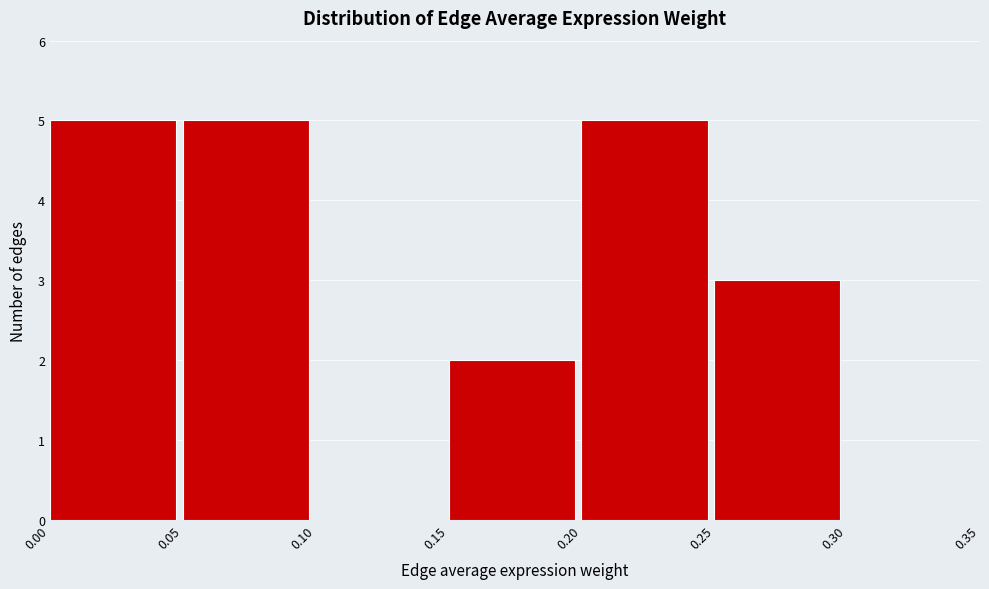

How tall is the bar that spans 0.15 to 0.20 on the x-axis? The values are not printed on the chart, so give them approximately, as read against the axis.

2